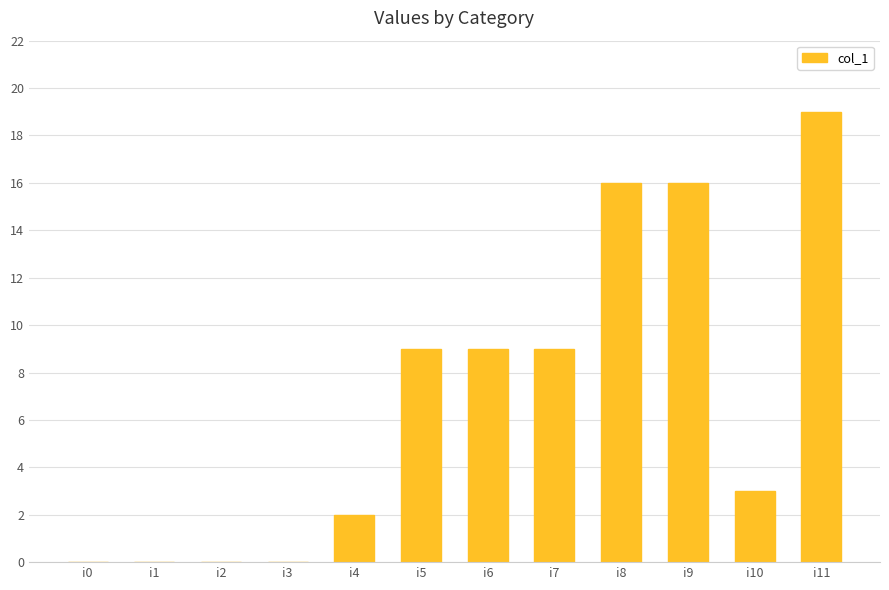

What is the sum of all values?

83